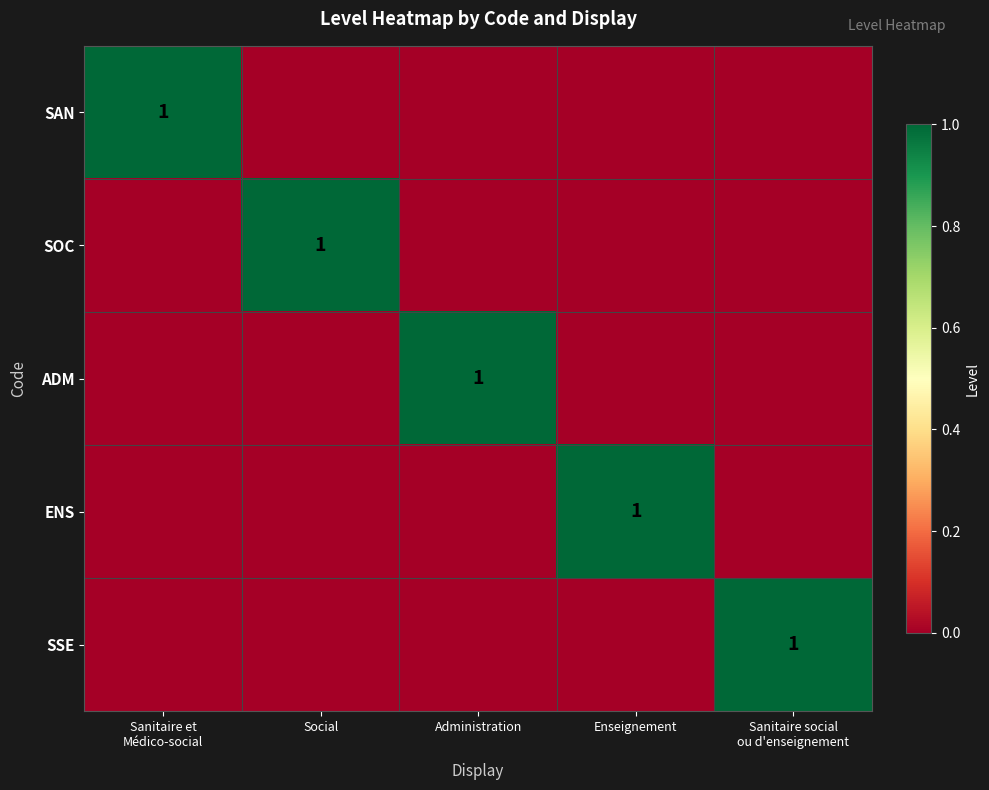

Is the value of ADM at Social greater than the value of SSE at Sanitaire et Médico-social?

No